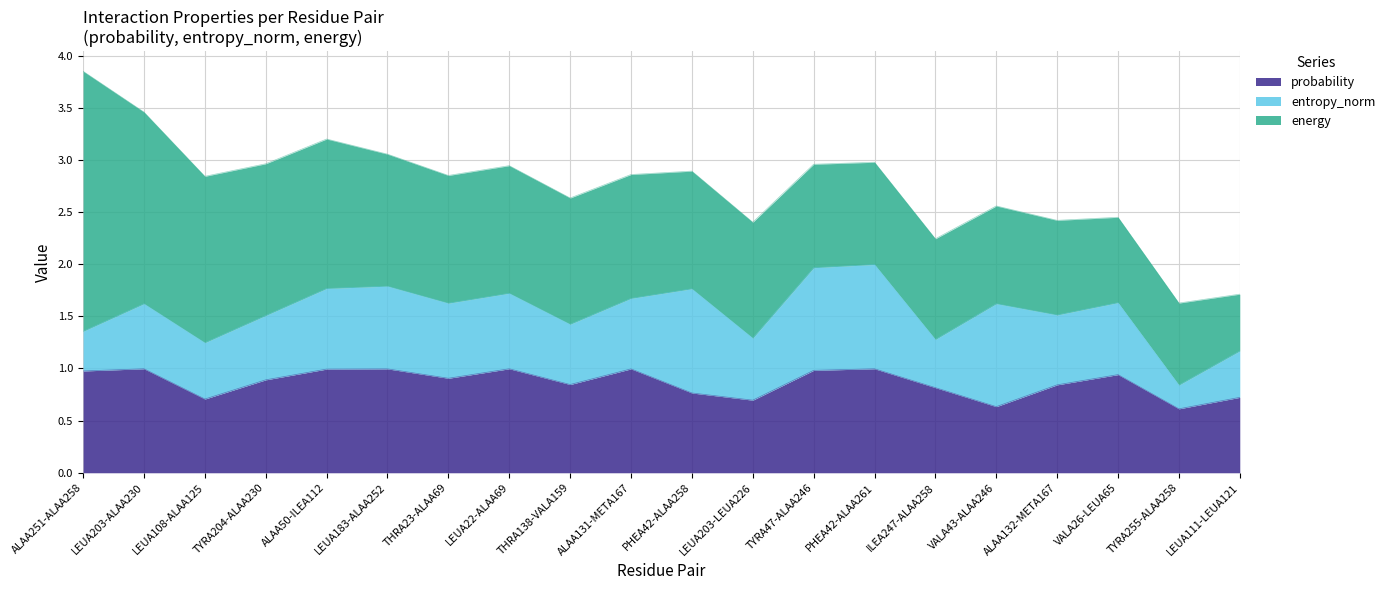

How many data points does each series have?

20